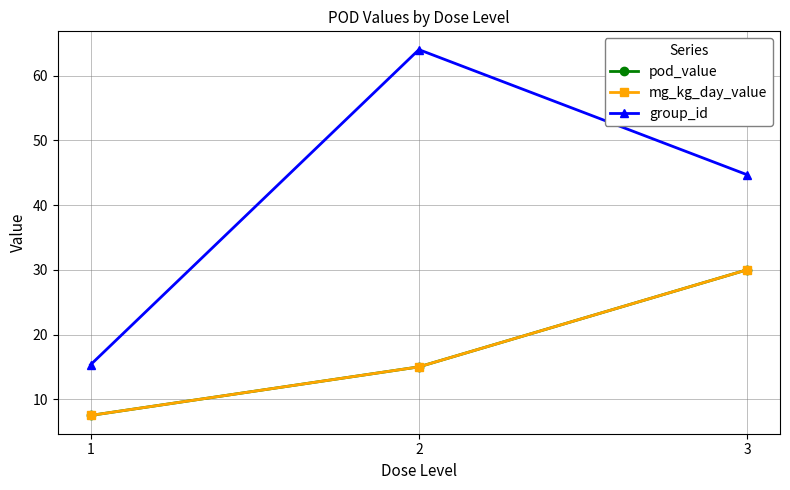

How many lines are shown in the chart?

3